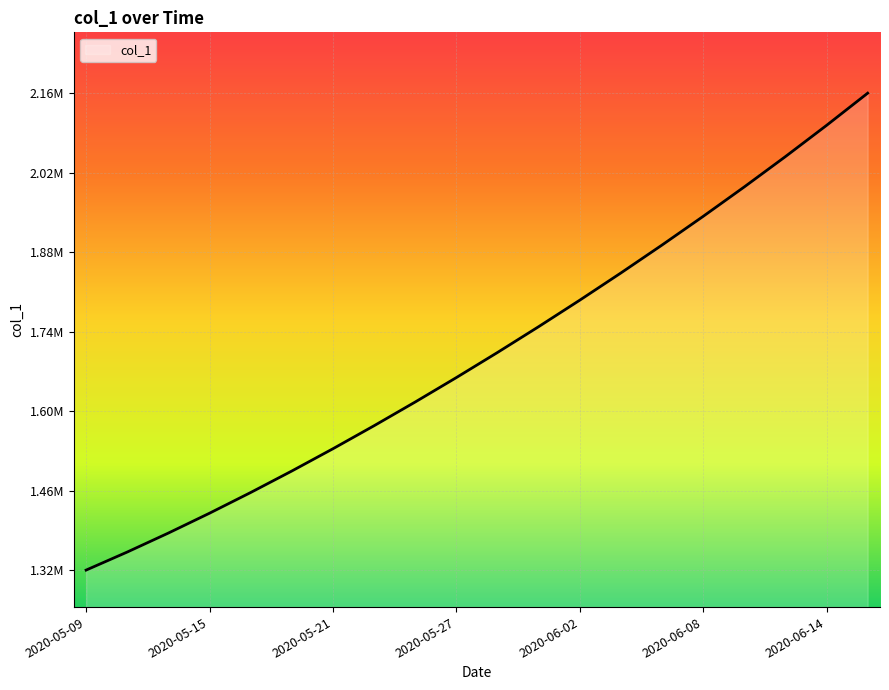

What is the label of the 11th point from the right?

2020-05-27